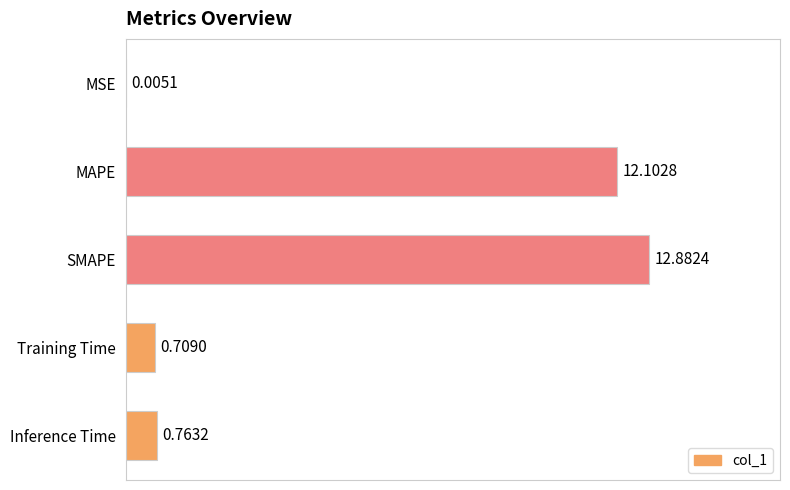

What is the sum of the values at MAPE and MSE?

12.1